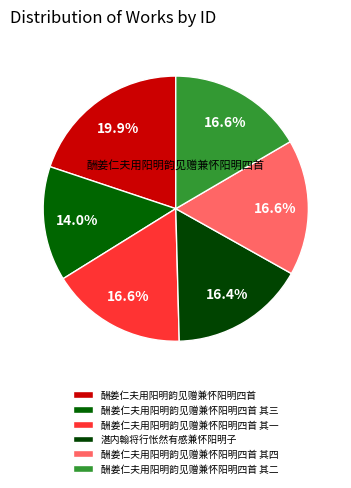

The 酬姜仁夫用阳明韵见赠兼怀阳明四首 其一 slice represents 29% of the pie. True or false?

False